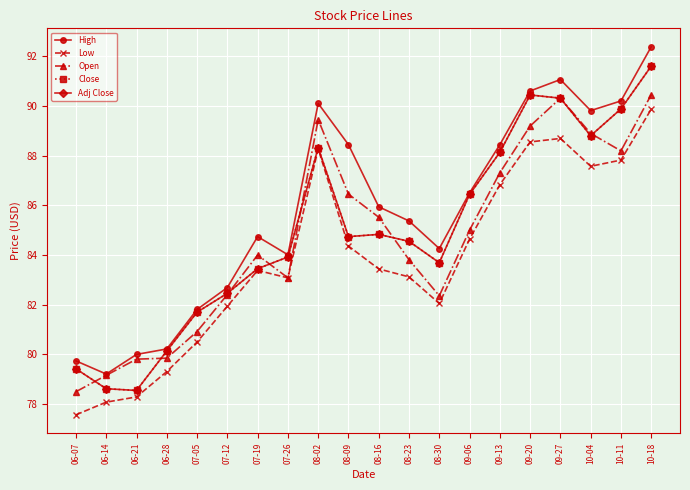

Is this an area chart (filled region under the line)?

No